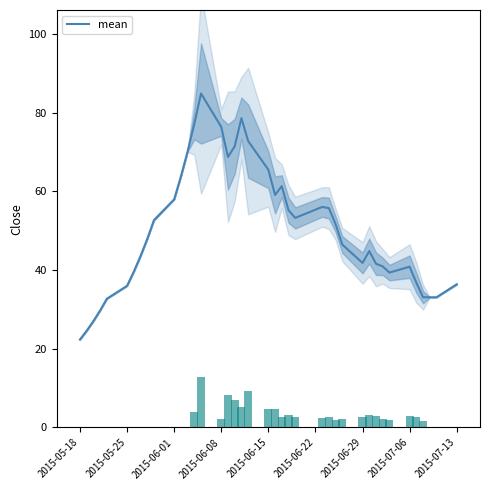

What is the difference between the maximum and minimum values?

62.6